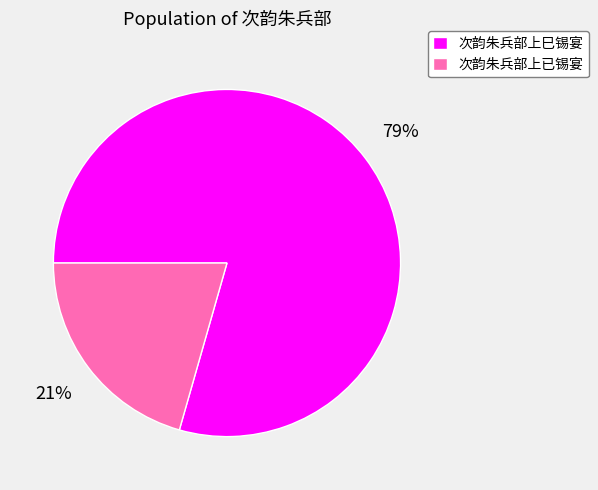

What is the ratio of the value at 次韵朱兵部上已锡宴 to the value at 次韵朱兵部上巳锡宴?

0.3